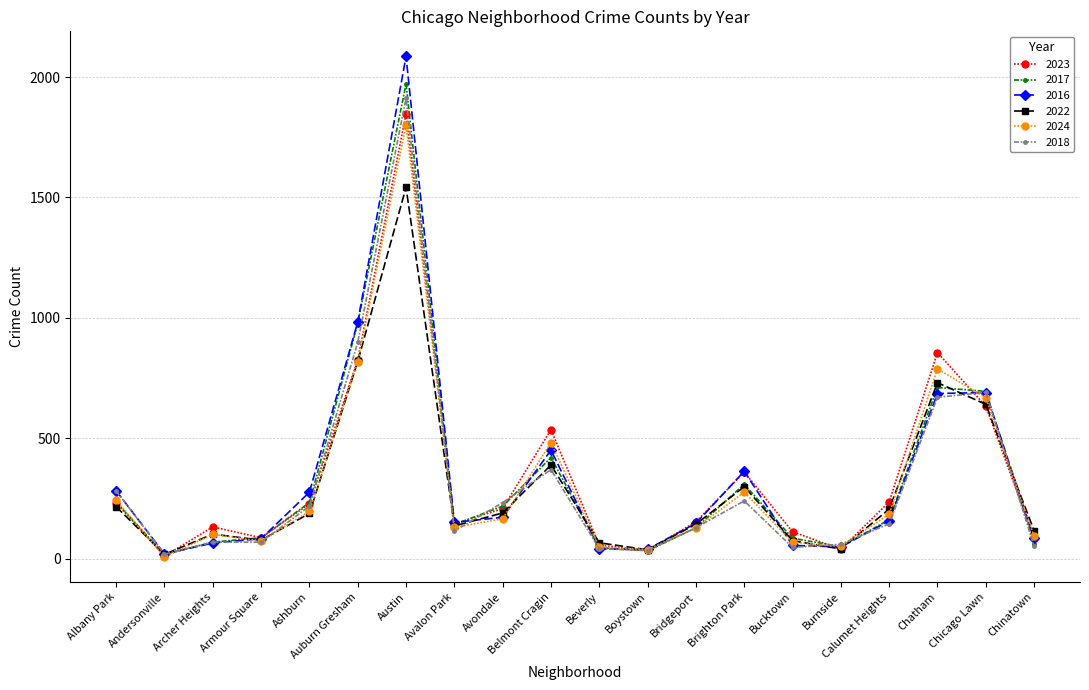

What is the value of the 2018 point at the 7th from the left?

1912